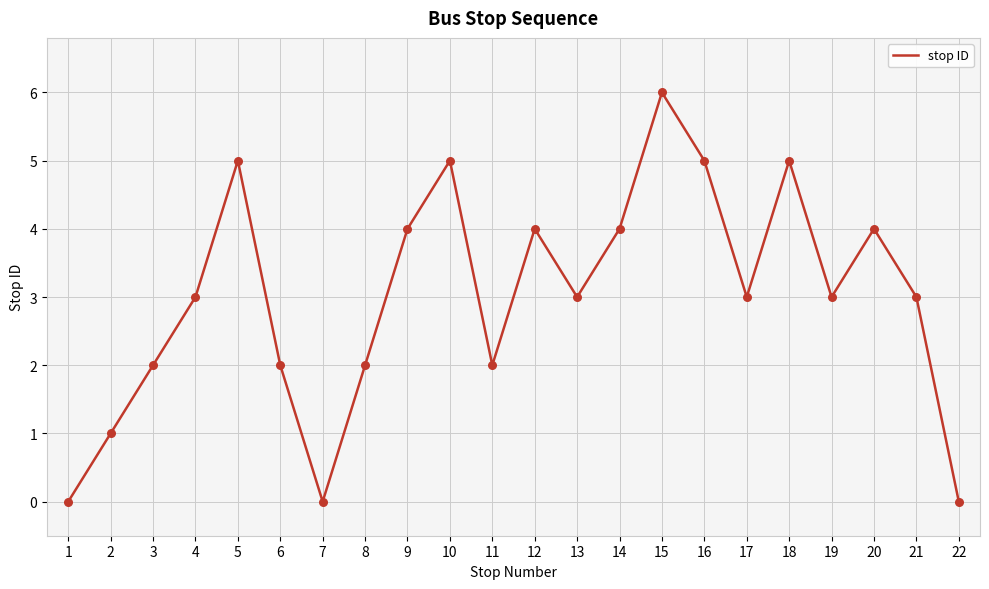

Approximately how many times larger is the value at 12 compared to 10?

0.8